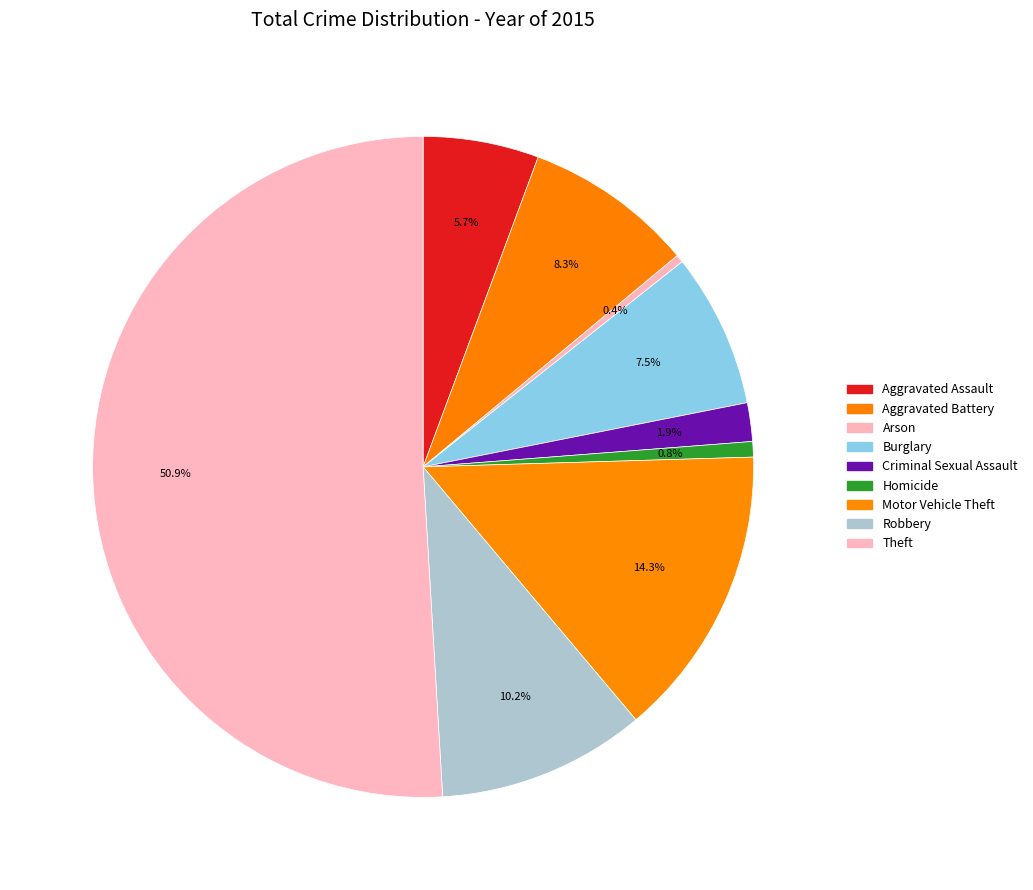

Between Arson and Burglary, which is larger?

Burglary